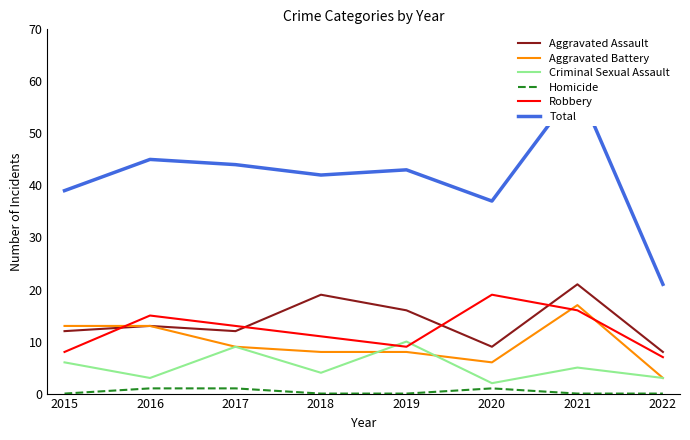

Count the number of data series in this chart.

6